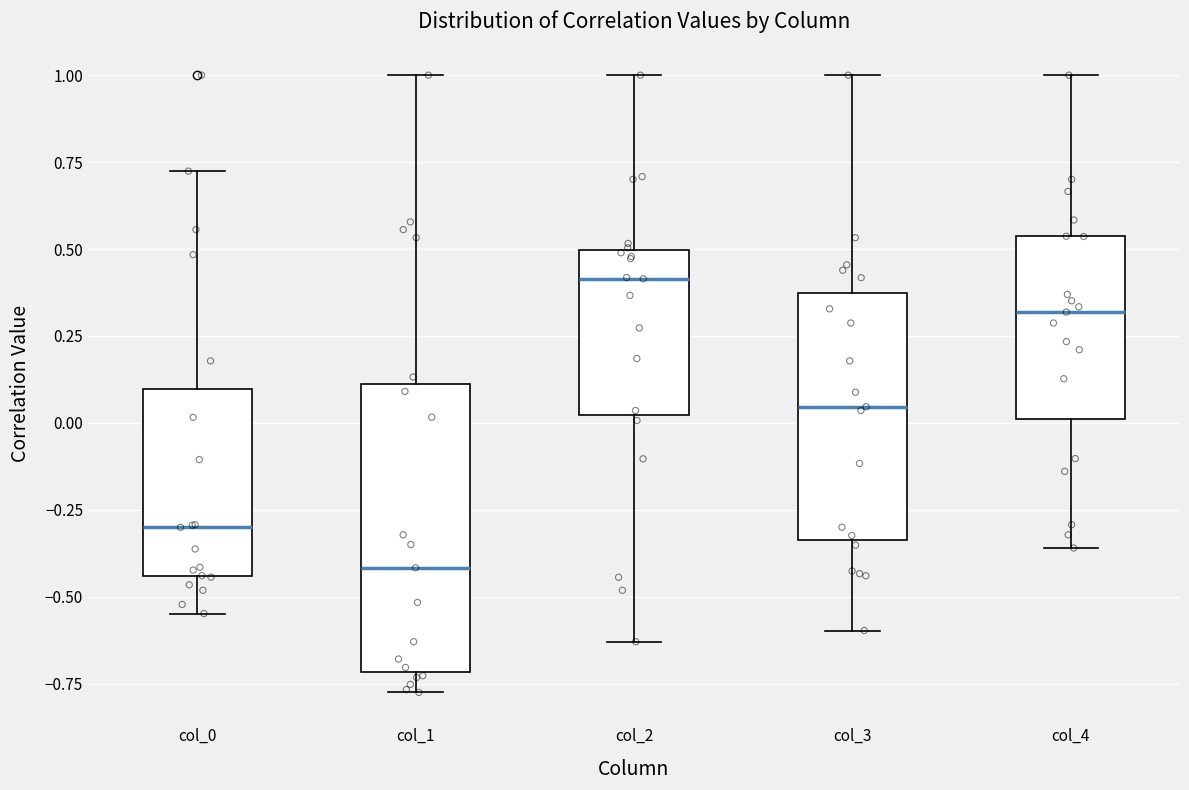

Reading left to right, read every box against the y-axis: the position of its median line, the range the box covers, and the ends of its whiskers. The values are not printed on the chart, so give them approximately, as read against the axis.

col_0: median -0.30, box -0.45 to 0.10, whiskers -0.55 to 0.70
col_1: median -0.40, box -0.70 to 0.10, whiskers -0.80 to 1.00
col_2: median 0.40, box 0.00 to 0.50, whiskers -0.65 to 1.00
col_3: median 0.05, box -0.35 to 0.35, whiskers -0.60 to 1.00
col_4: median 0.30, box 0.00 to 0.55, whiskers -0.35 to 1.00